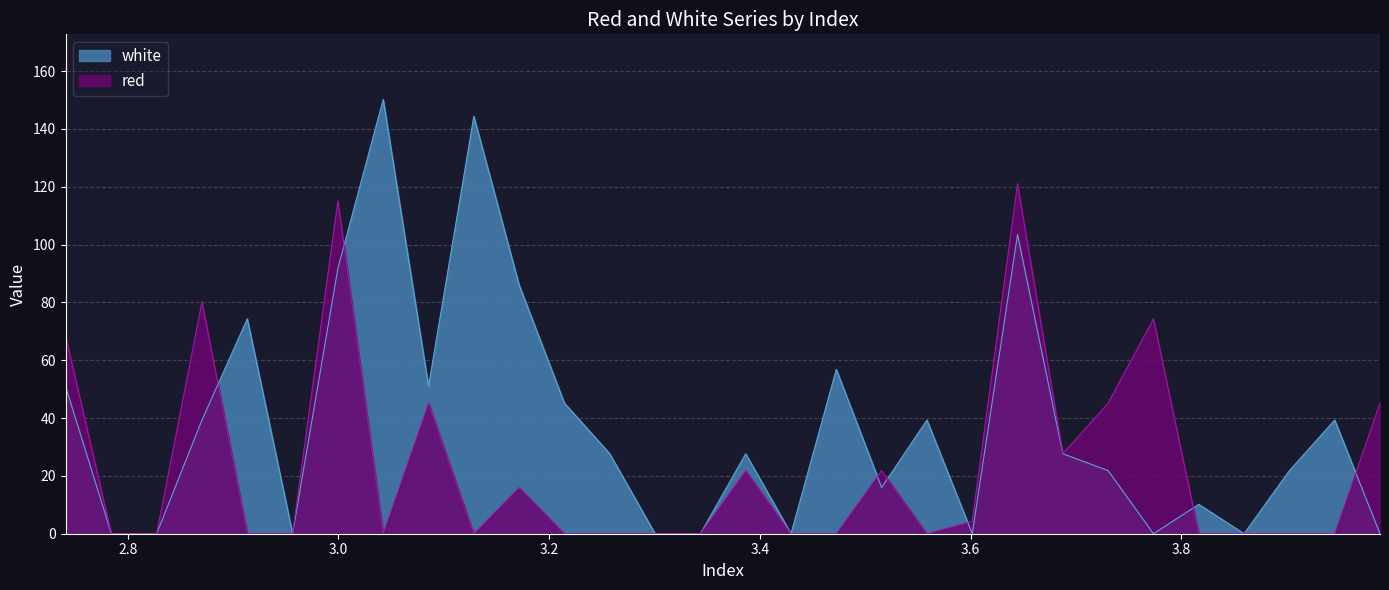

What is the difference between the highest and lowest values at 3.5585?

39.3